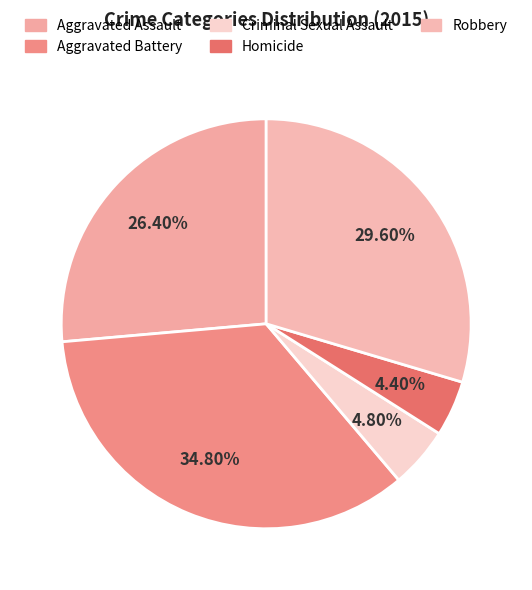

How many segments does this pie chart have?

5